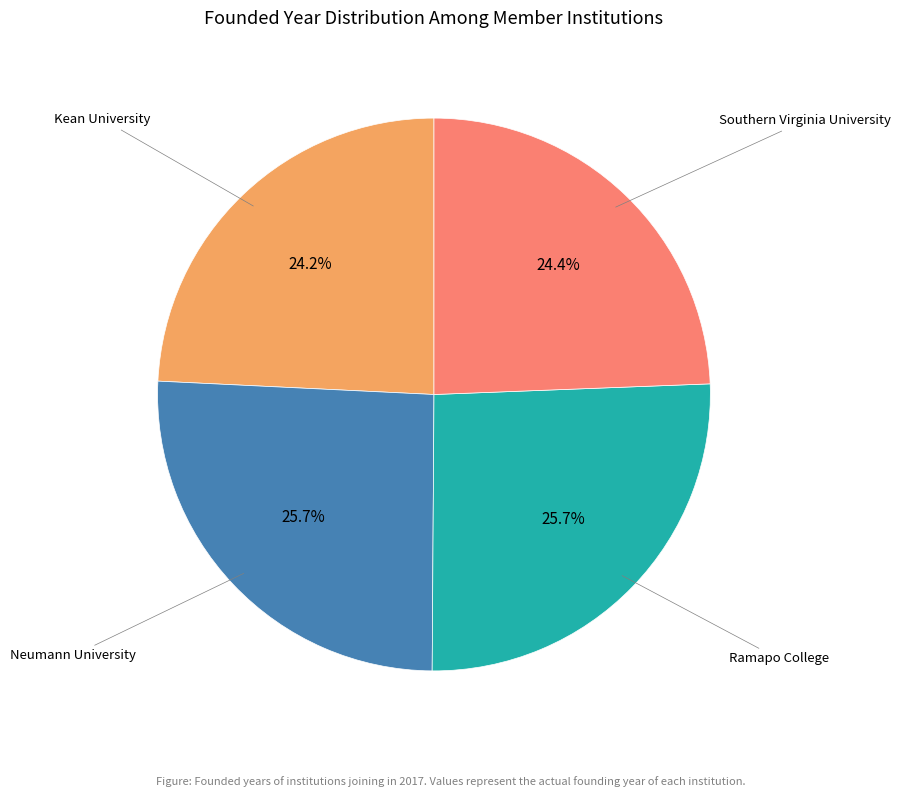

Is there any slice that represents more than half of the pie?

No